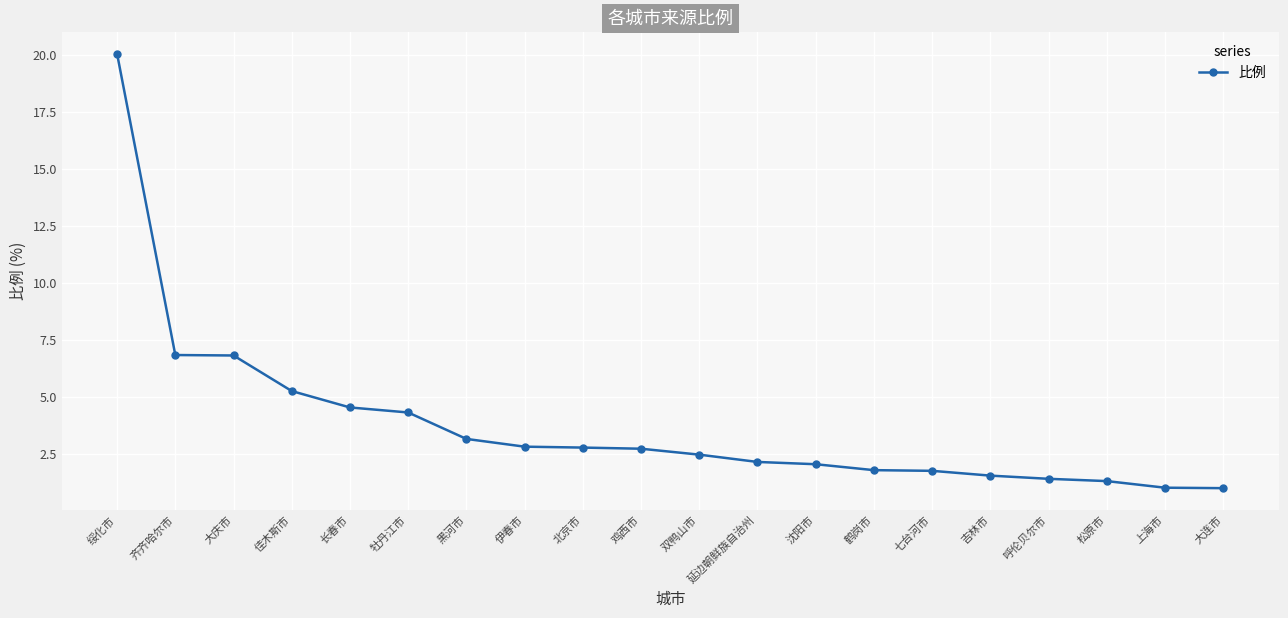

What is the minimum value shown in the chart?

1.0